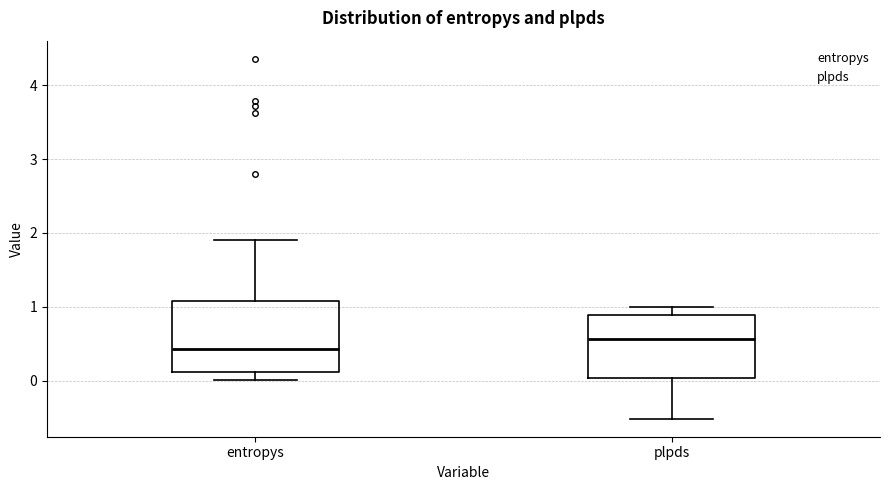

Comparing the boxes themselves (not the whiskers), which one is the tallest?

entropys